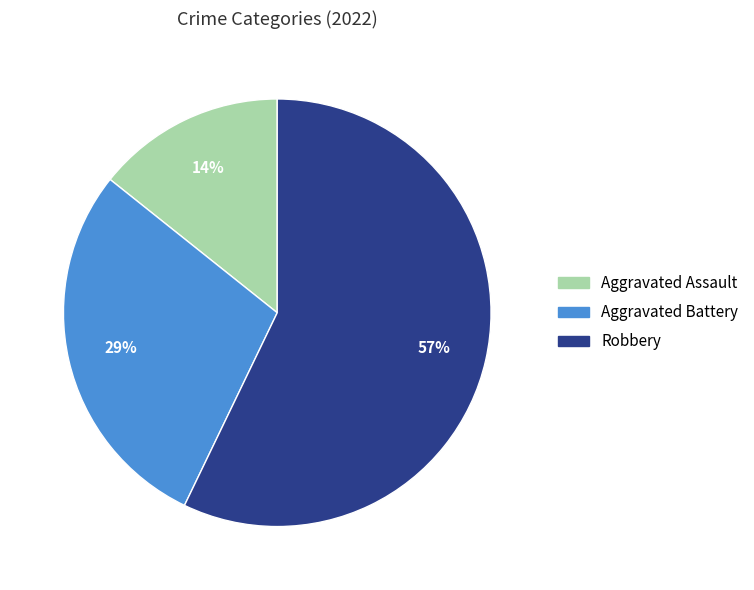

What is the ratio of the value at Aggravated Assault to the value at Aggravated Battery?

0.5